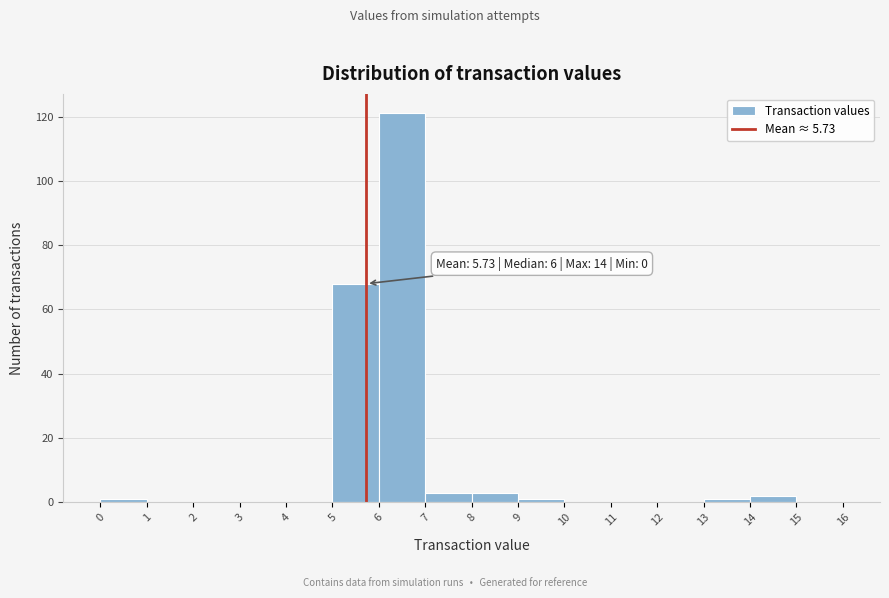

Which range on the x-axis has the tallest bar?

6 to 7